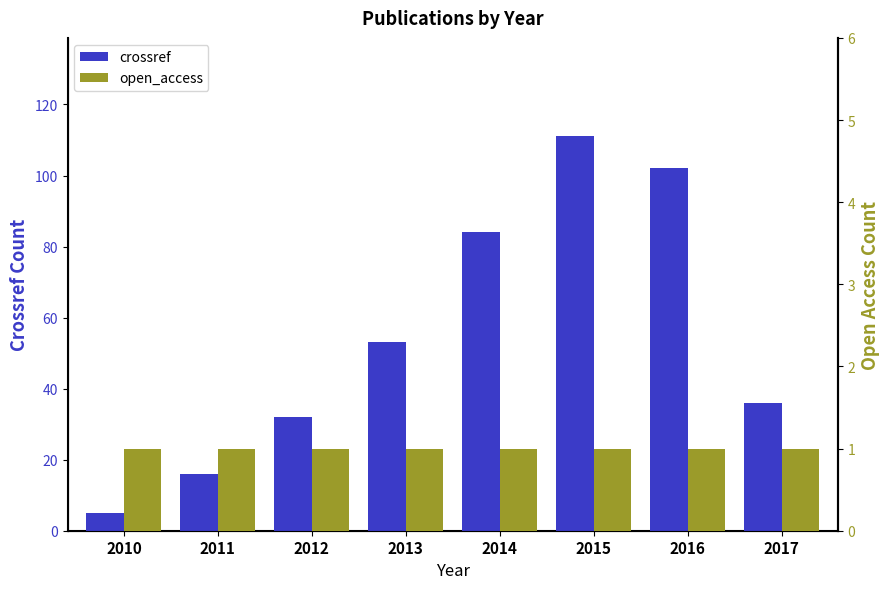

What is the difference between the maximum and second lowest values in the crossref series?

95